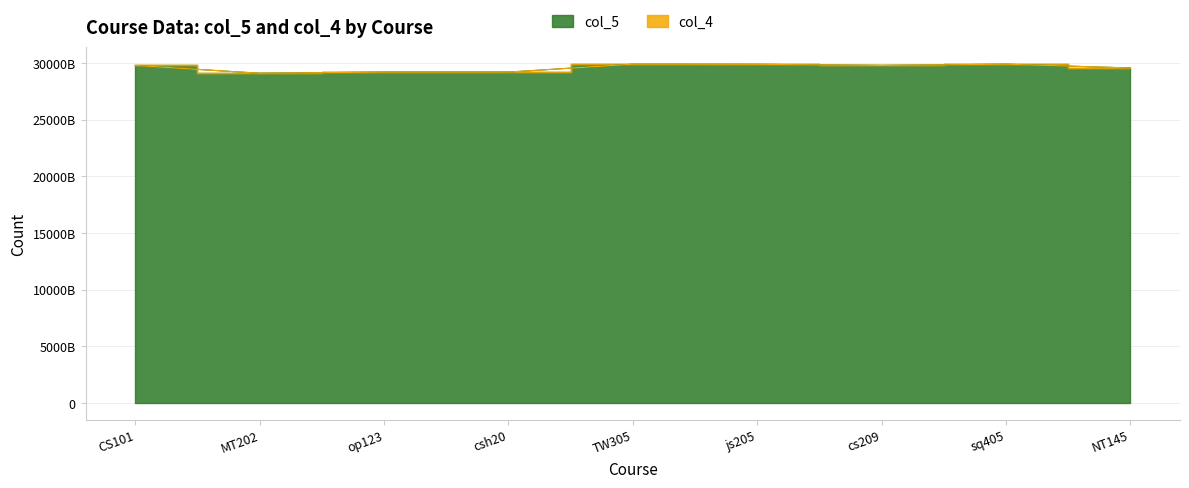

Which label corresponds to the smallest value in the chart?

MT202